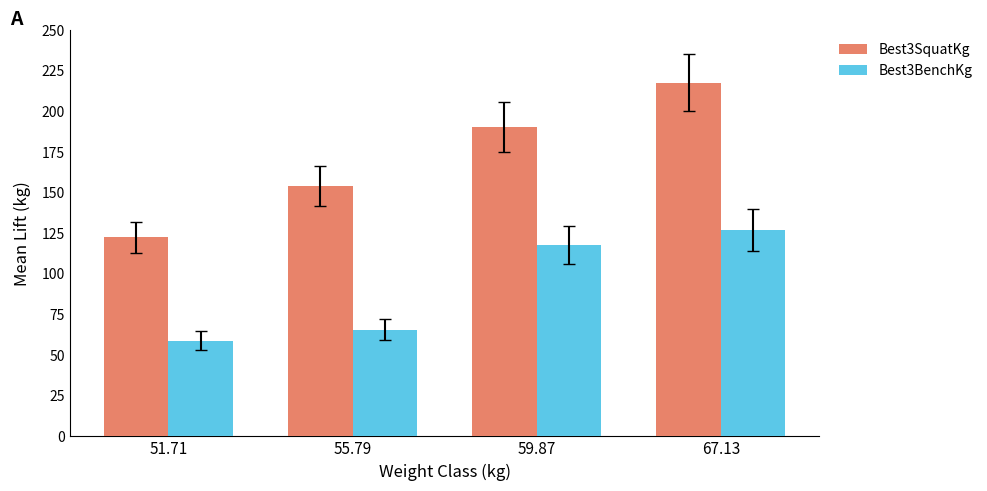

Does the chart contain any negative values?

No